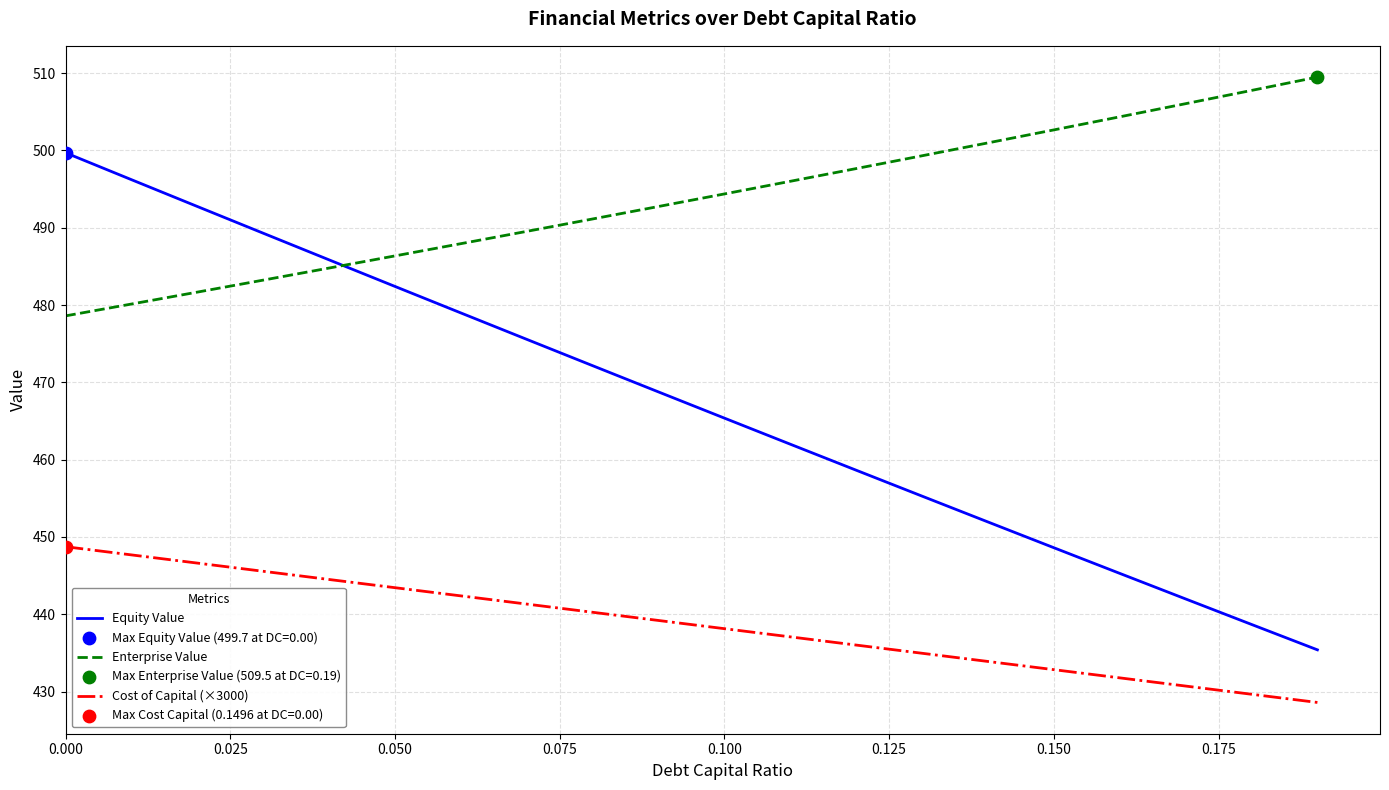

True or false: Cost of Capital (×3000) and Enterprise Value intersect in this chart.

False